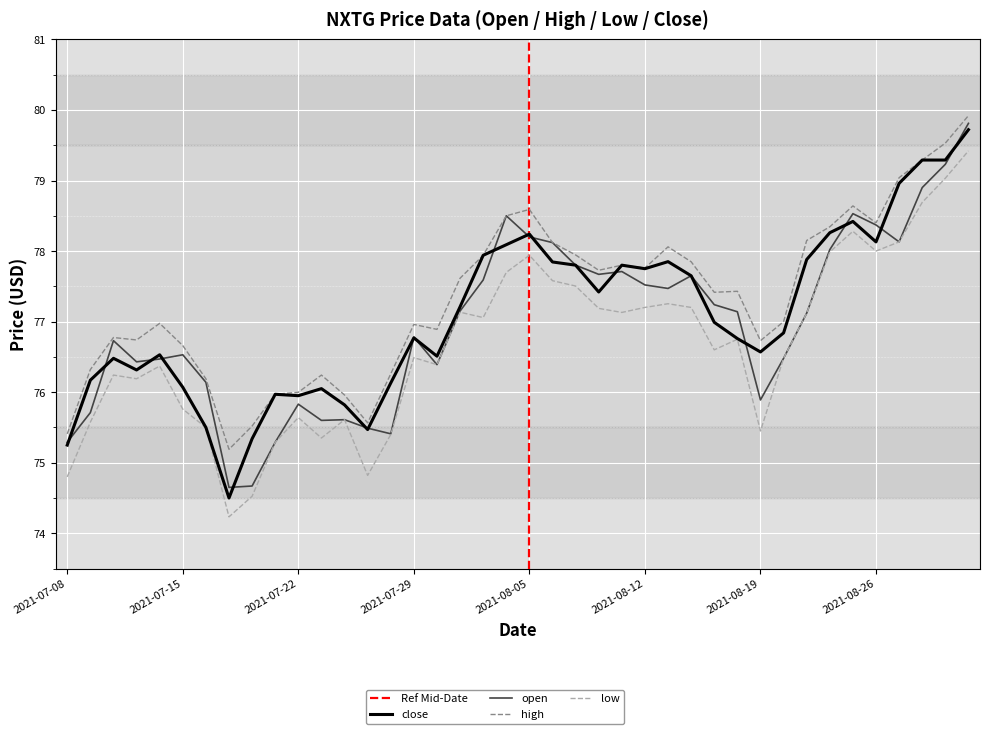

Rank the series by their maximum value, from lowest to highest.

low, close, open, high